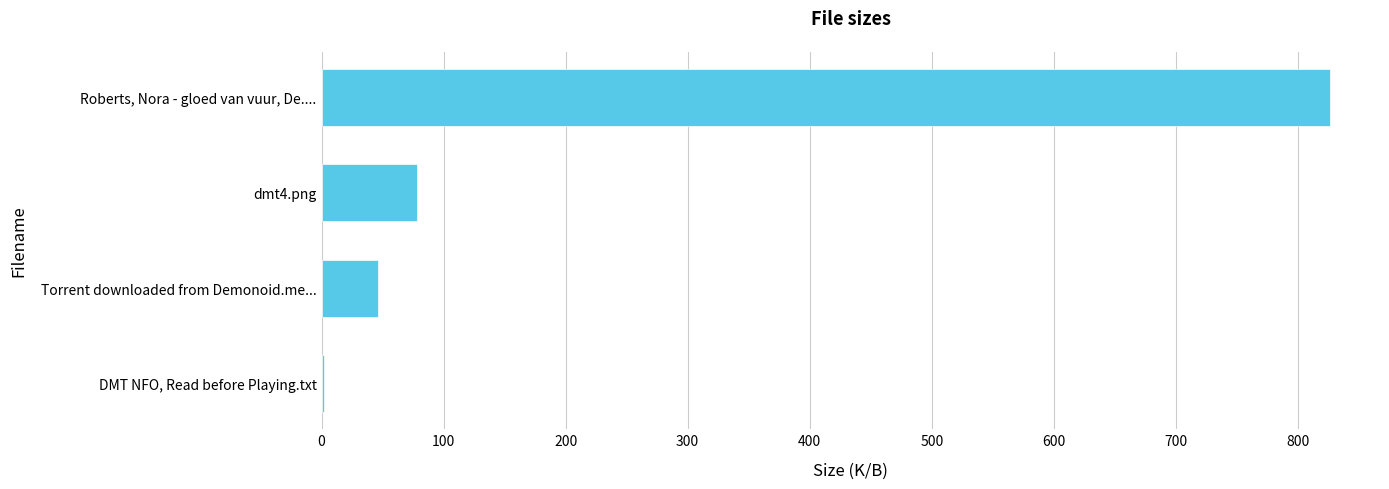

Which has a higher value, Roberts, Nora - gloed van vuur, De.... or DMT NFO, Read before Playing.txt?

Roberts, Nora - gloed van vuur, De....